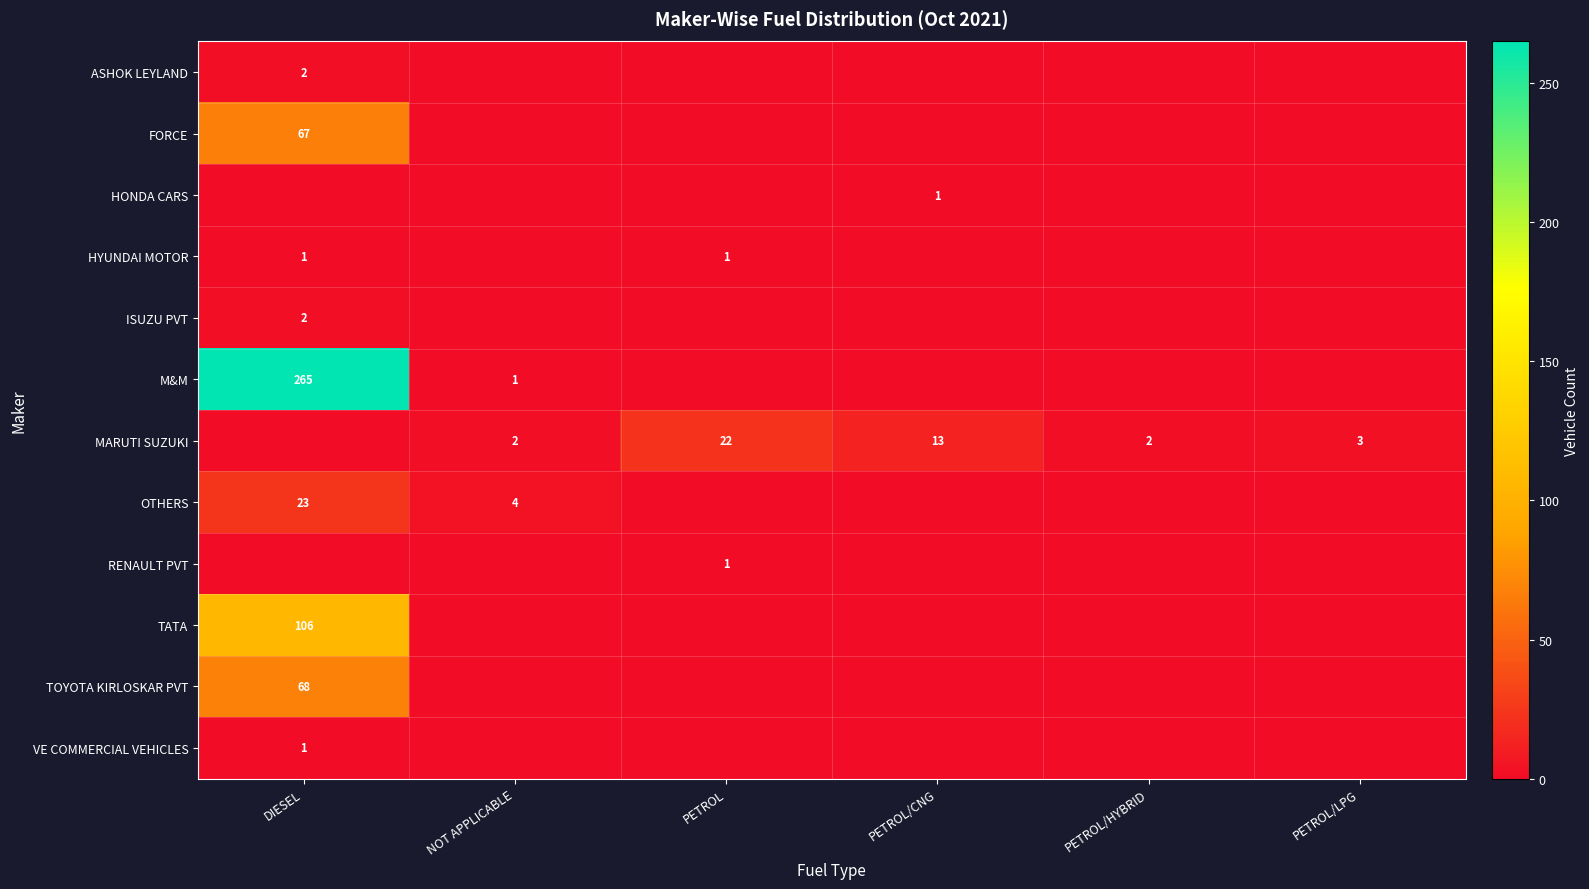

Count the number of categories in the chart.

6